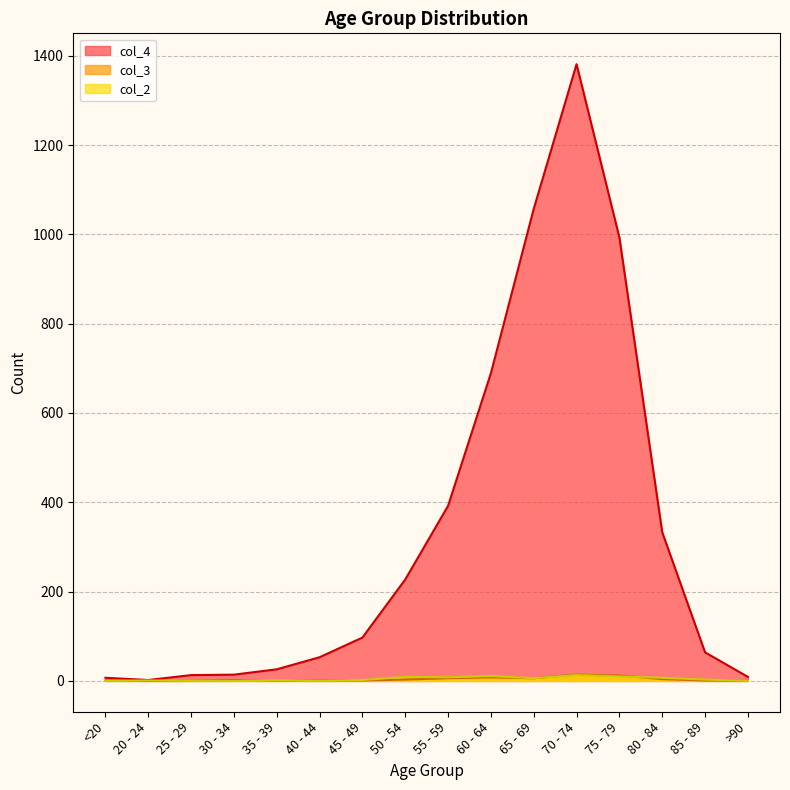

The col_3 series shows 3 at 60 - 64. True or false?

False